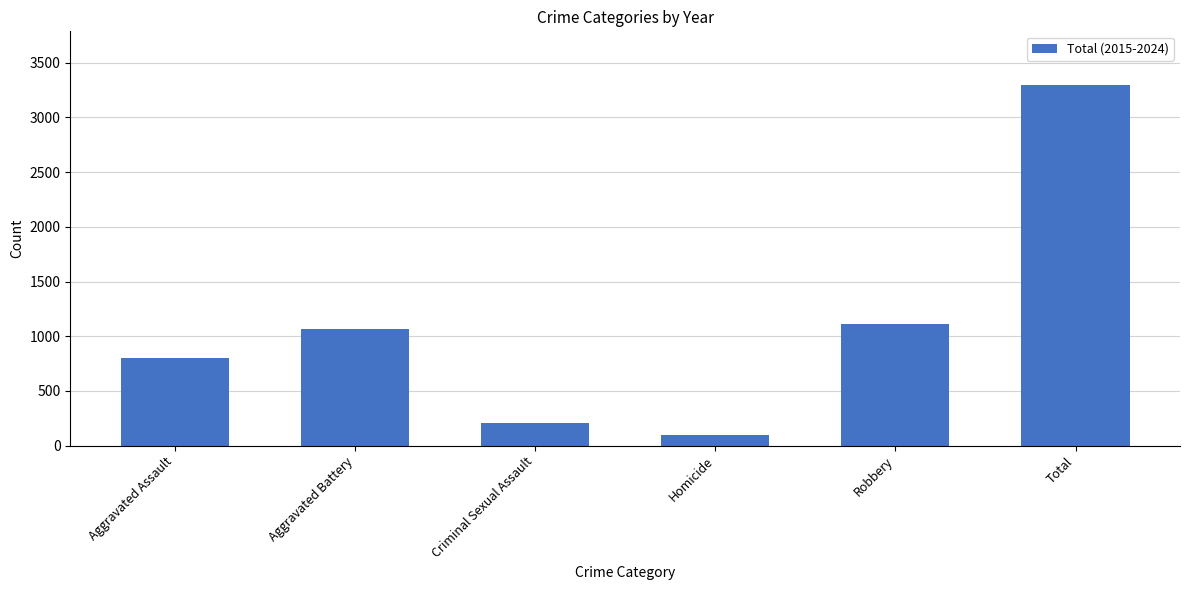

What is the value of the 3rd bar from the left?

211